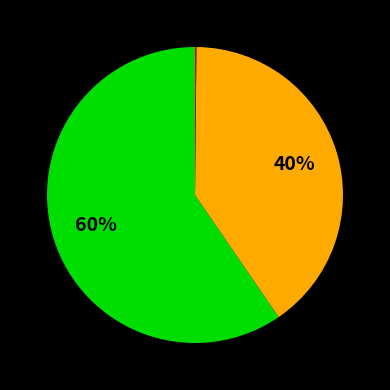

Does any single category account for the majority?

Yes